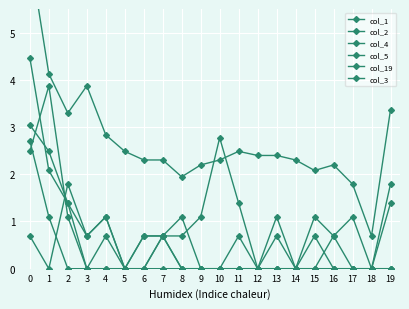

What is the sum of the col_4 values at 13 and 11?

1.1